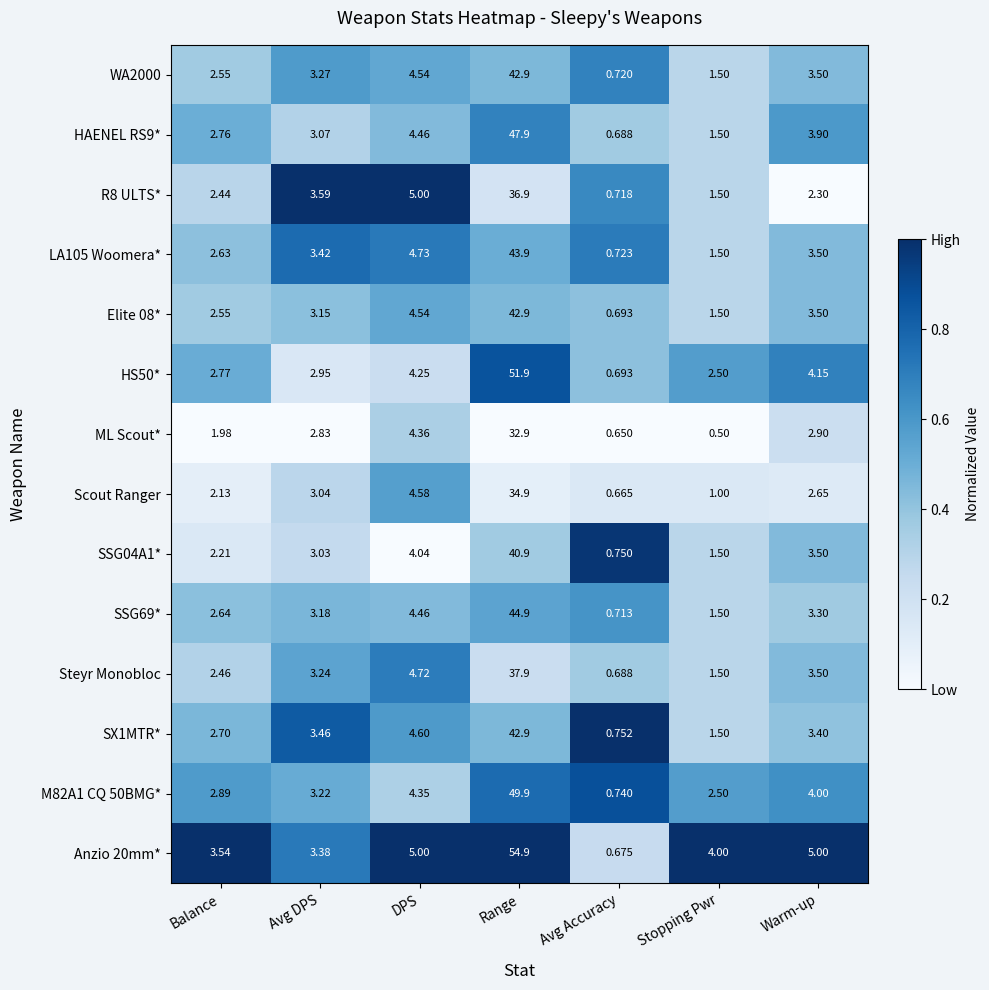

Where does the HS50* series first go above 2?

Balance